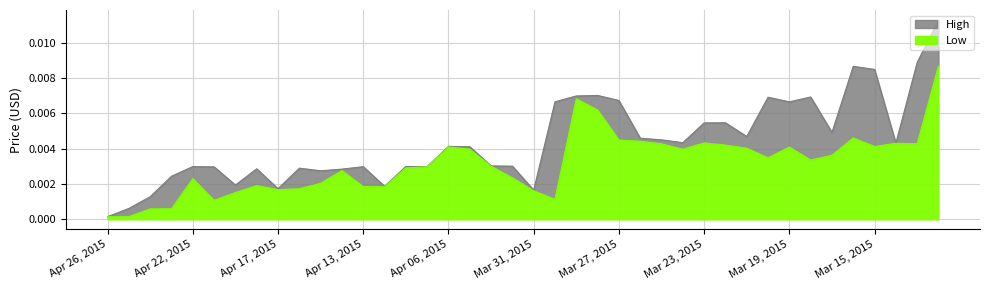

At how many categories does at least one series exceed 0?

40